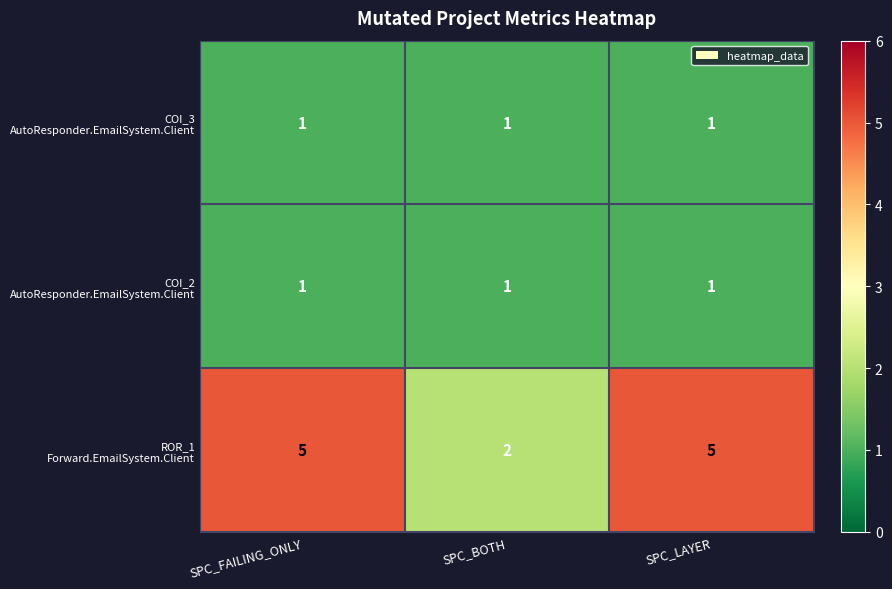

What is the difference between the highest and lowest values at SPC_LAYER?

4